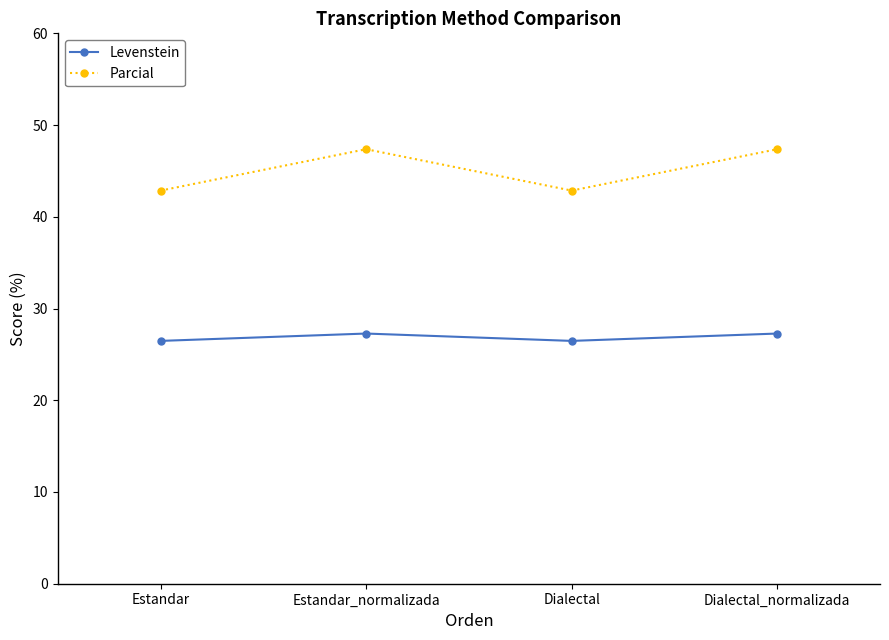

Which series changed the most between Dialectal and Dialectal_normalizada?

Parcial